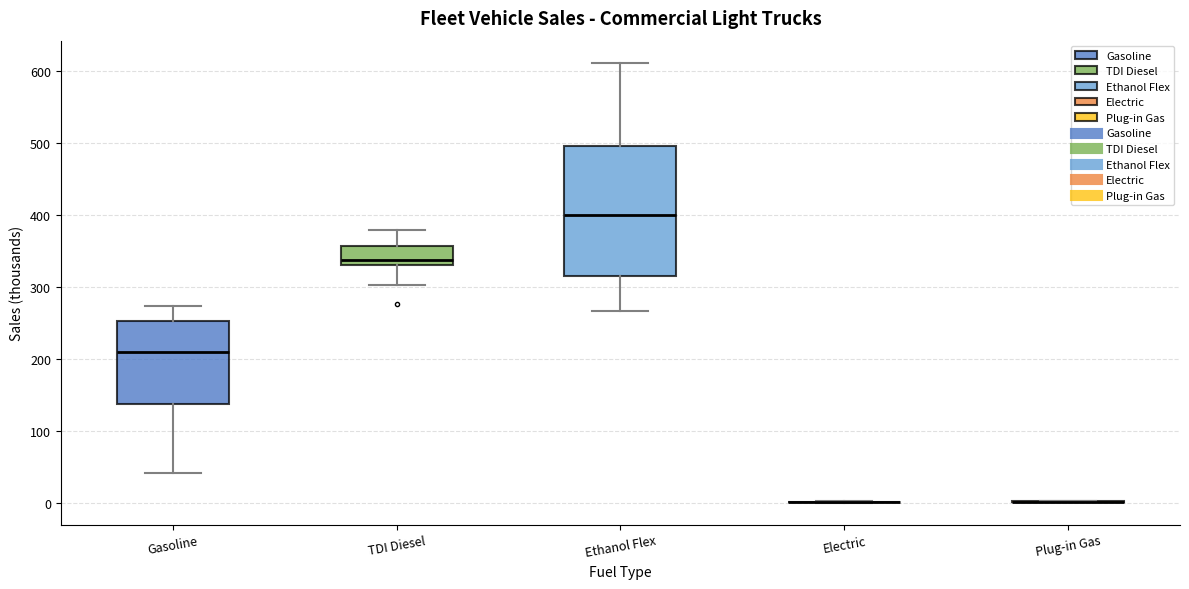

Where does the lower whisker of the box for Gasoline end on the y-axis? The values are not printed on the chart, so give them approximately, as read against the axis.

40